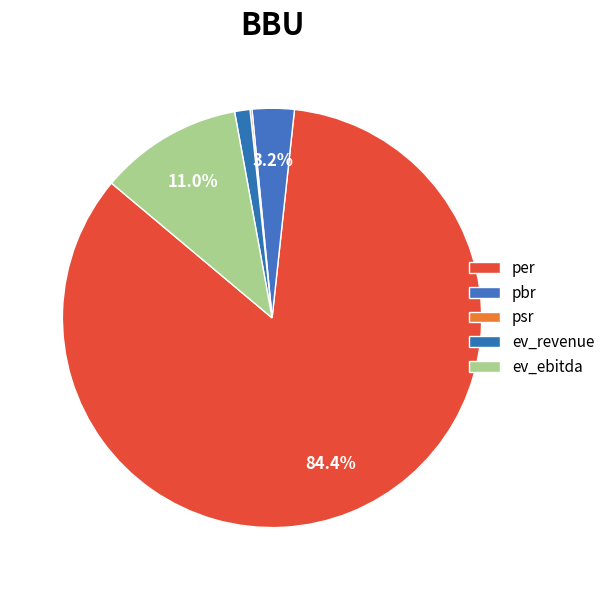

How many slices are in this pie chart?

5